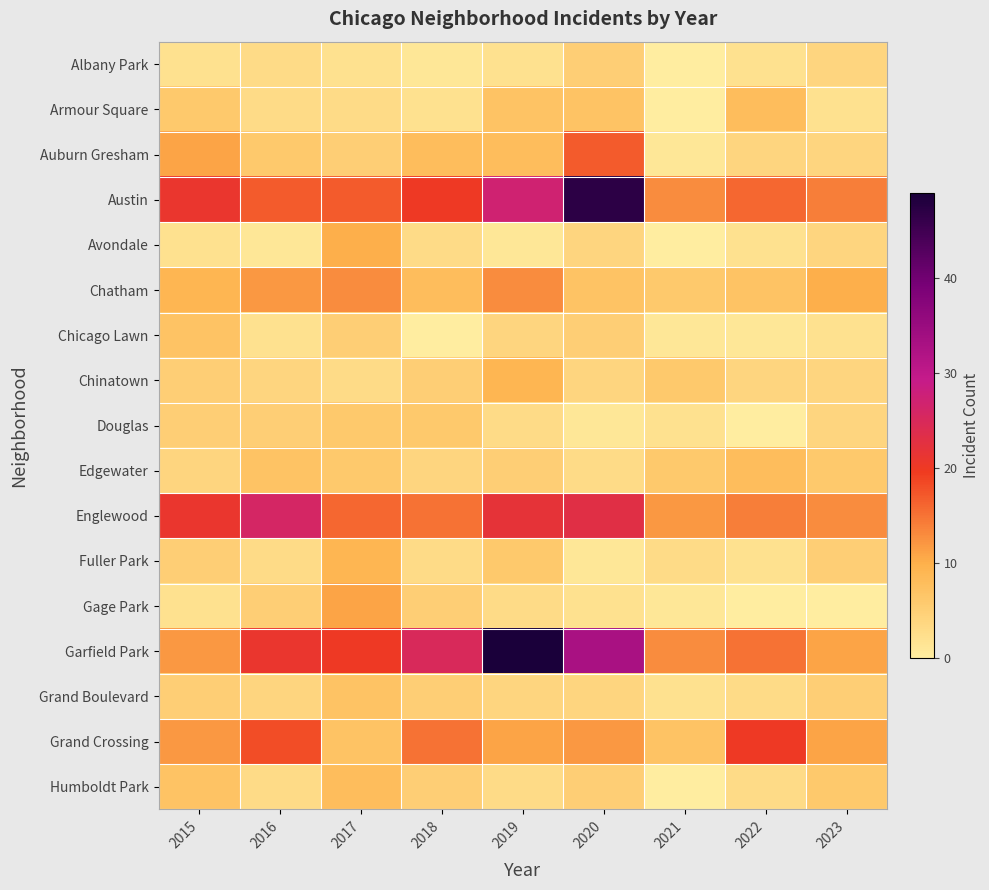

Which series has the largest total across all categories?

Garfield Park